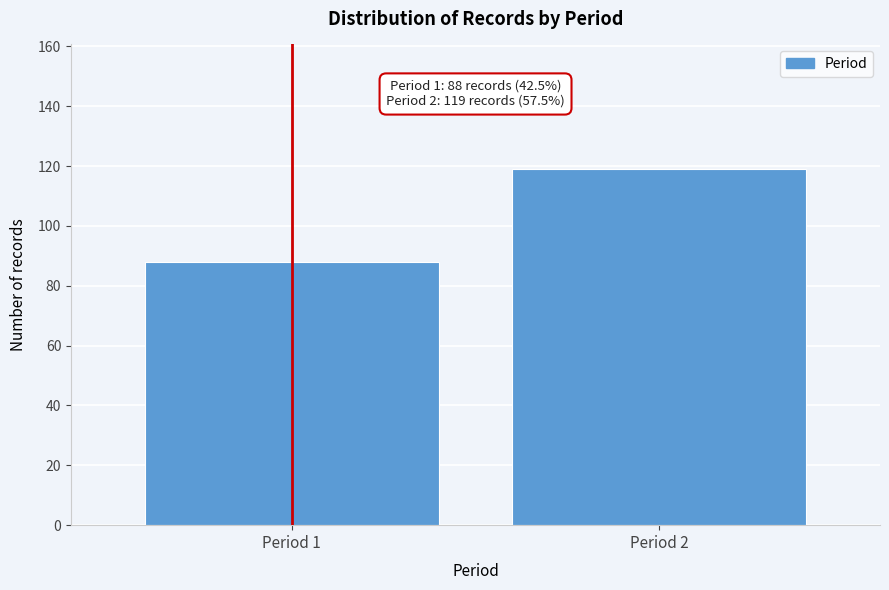

Reading left to right, list all the values displayed in this chart.

Period 1=88	Period 2=119